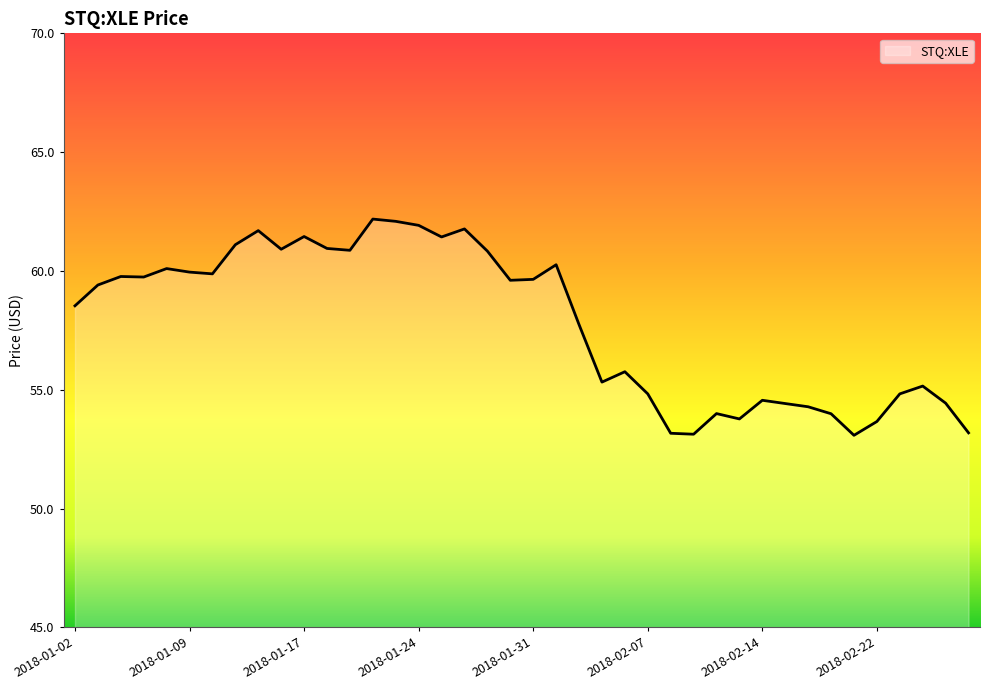

Does the chart have visible grid lines?

No